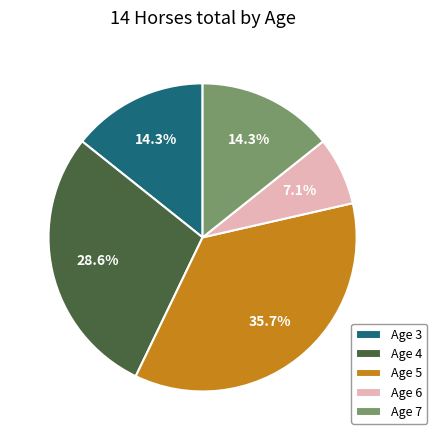

Between Age 5 and Age 4, which is larger?

Age 5